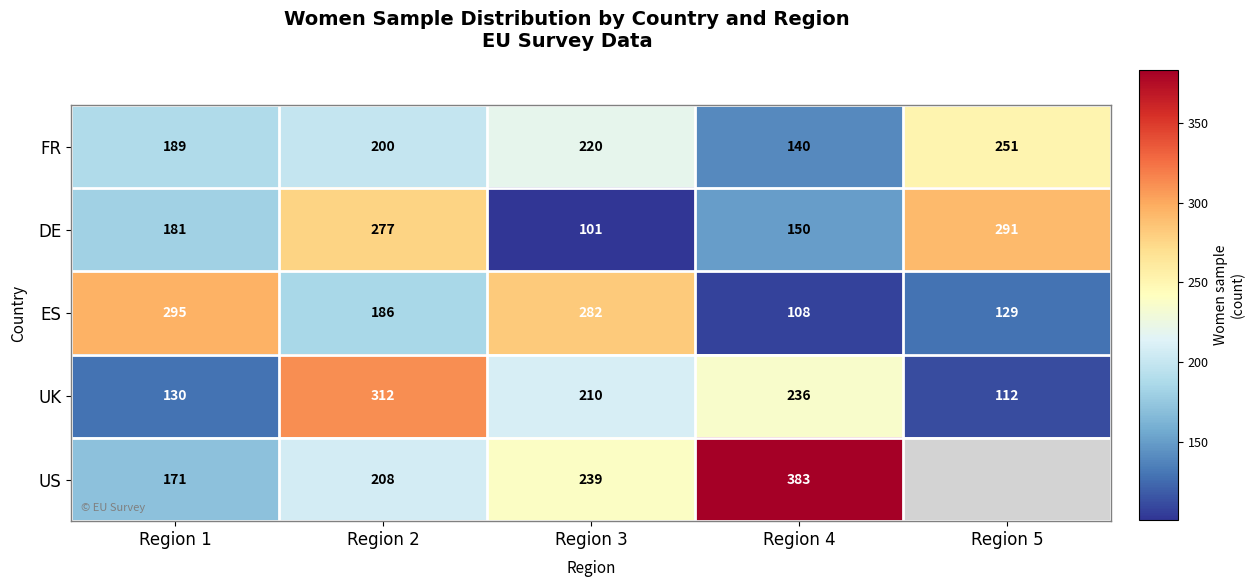

At Region 3, list the series in order from largest to smallest.

ES, US, FR, UK, DE